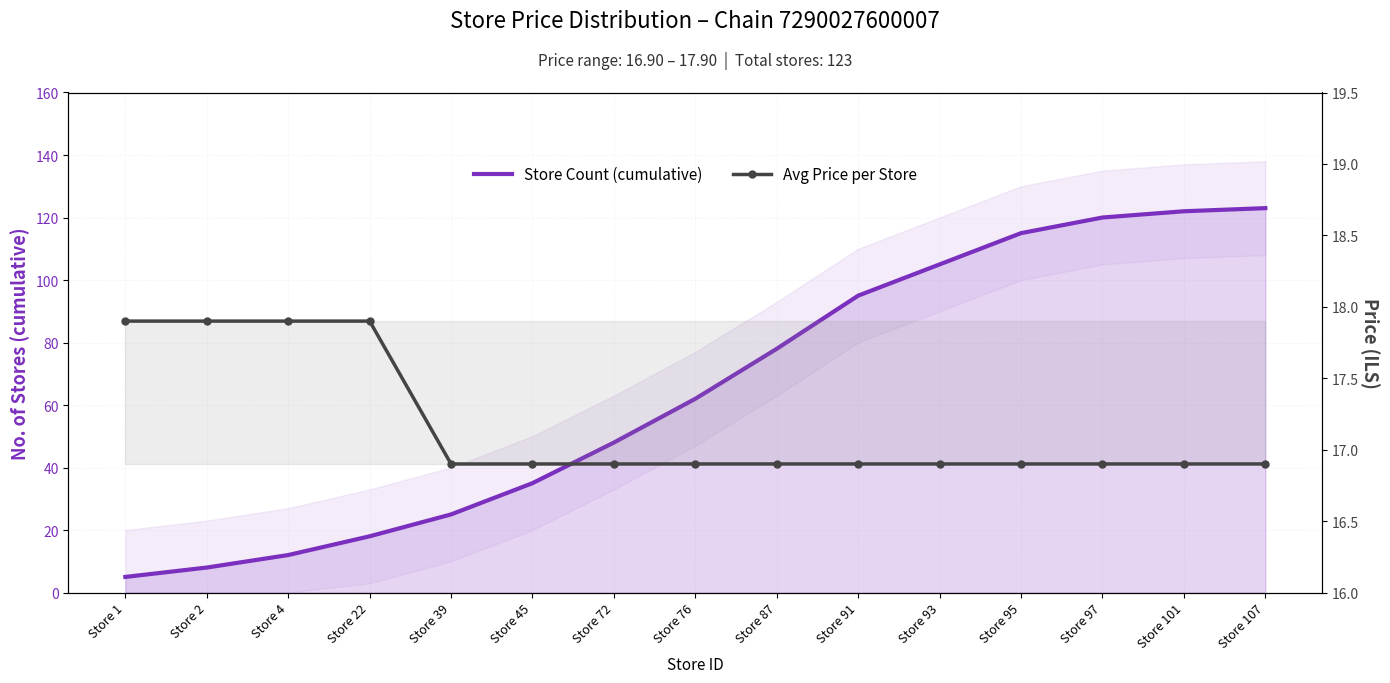

The Avg Price per Store series shows 28.6 at Store 93. True or false?

False